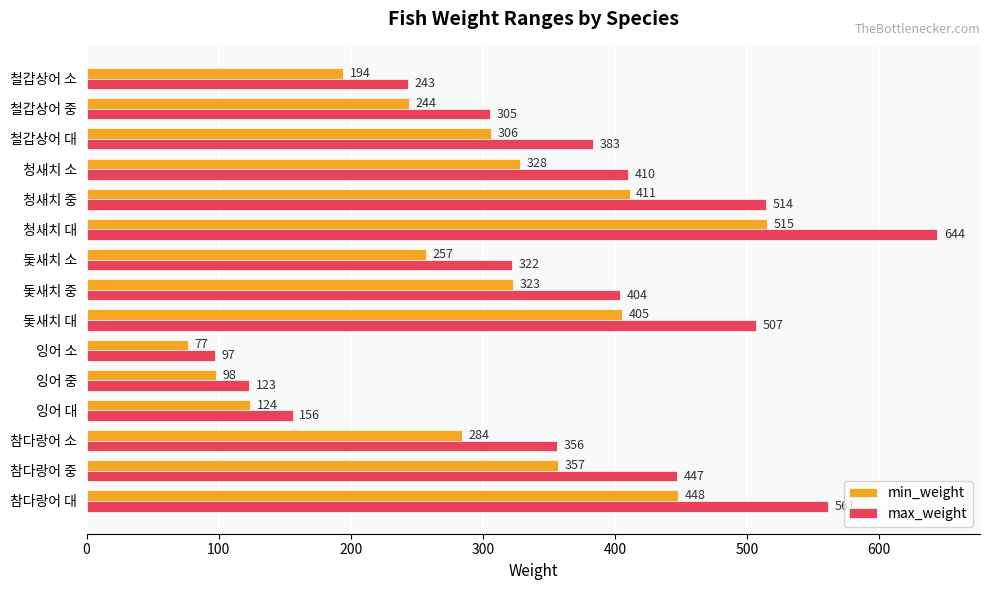

List the labels in order of max_weight value, largest first.

청새치 대, 참다랑어 대, 청새치 중, 돛새치 대, 참다랑어 중, 청새치 소, 돛새치 중, 철갑상어 대, 참다랑어 소, 돛새치 소, 철갑상어 중, 철갑상어 소, 잉어 대, 잉어 중, 잉어 소